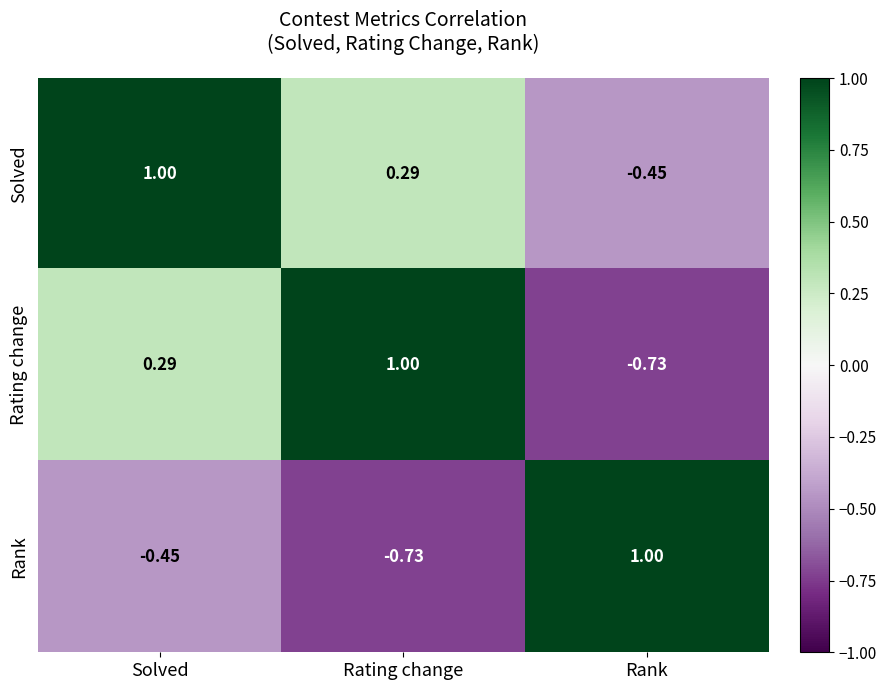

At which label is Solved closest to 0?

Rating change